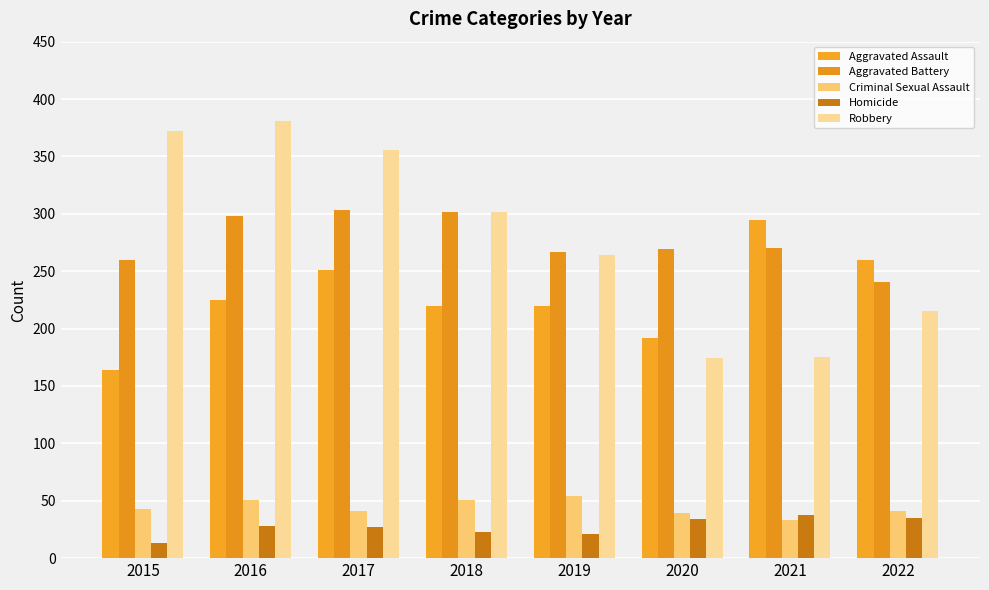

Reading left to right, what are all the values shown in this chart?

Aggravated Assault: 2015=164	2016=225	2017=251	2018=220	2019=220	2020=192	2021=295	2022=260
Aggravated Battery: 2015=260	2016=298	2017=303	2018=302	2019=267	2020=269	2021=270	2022=241
Criminal Sexual Assault: 2015=43	2016=51	2017=41	2018=51	2019=54	2020=39	2021=33	2022=41
Homicide: 2015=13	2016=28	2017=27	2018=23	2019=21	2020=34	2021=38	2022=35
Robbery: 2015=372	2016=381	2017=356	2018=302	2019=264	2020=174	2021=175	2022=215